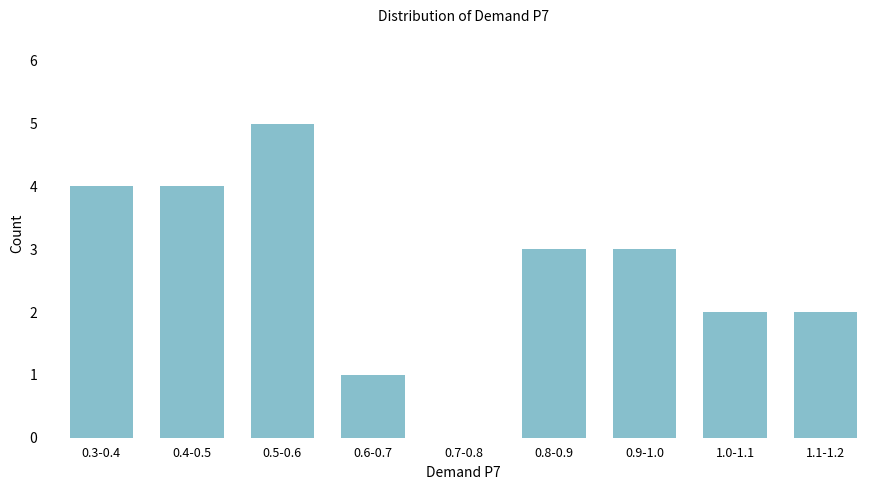

Reading left to right, list all the values displayed in this chart.

0.3-0.4=4	0.4-0.5=4	0.5-0.6=5	0.6-0.7=1	0.7-0.8=0	0.8-0.9=3	0.9-1.0=3	1.0-1.1=2	1.1-1.2=2